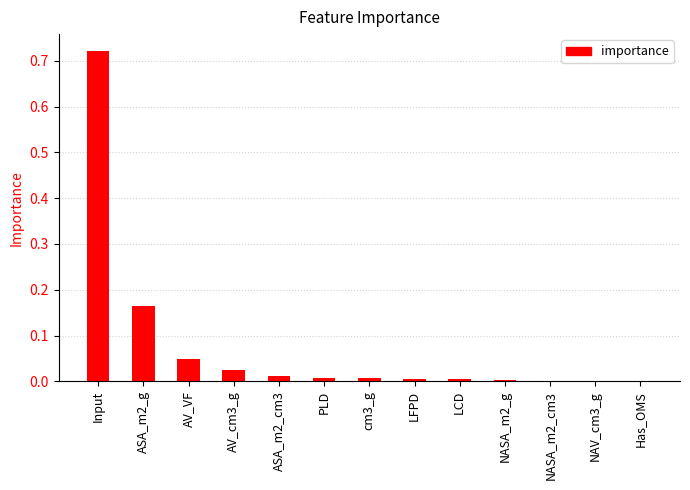

The chart shows a value of 0.0 at cm3_g. True or false?

True